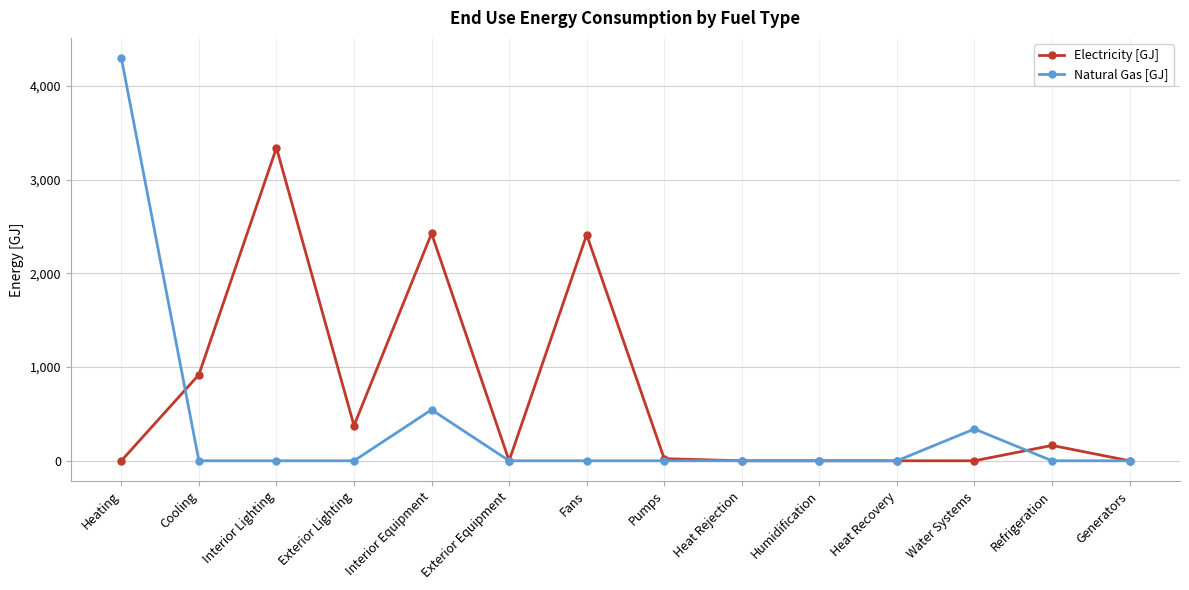

What is the label of the 12th point from the left?

Water Systems